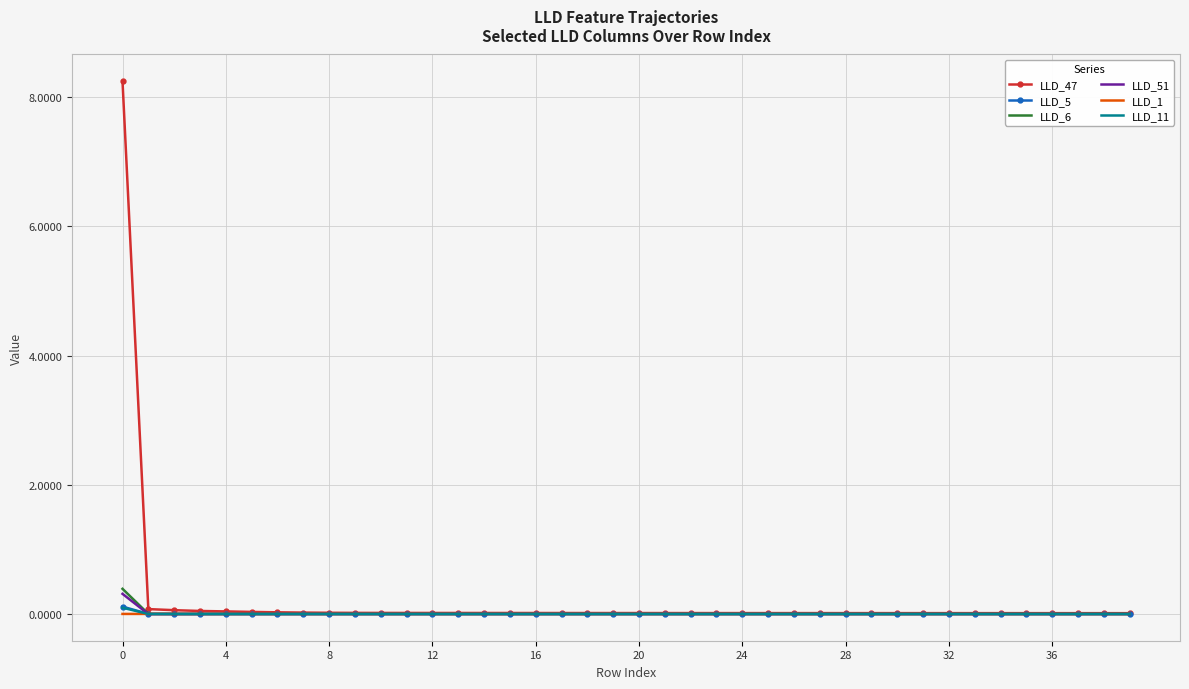

Which series has the widest spread of values?

LLD_47